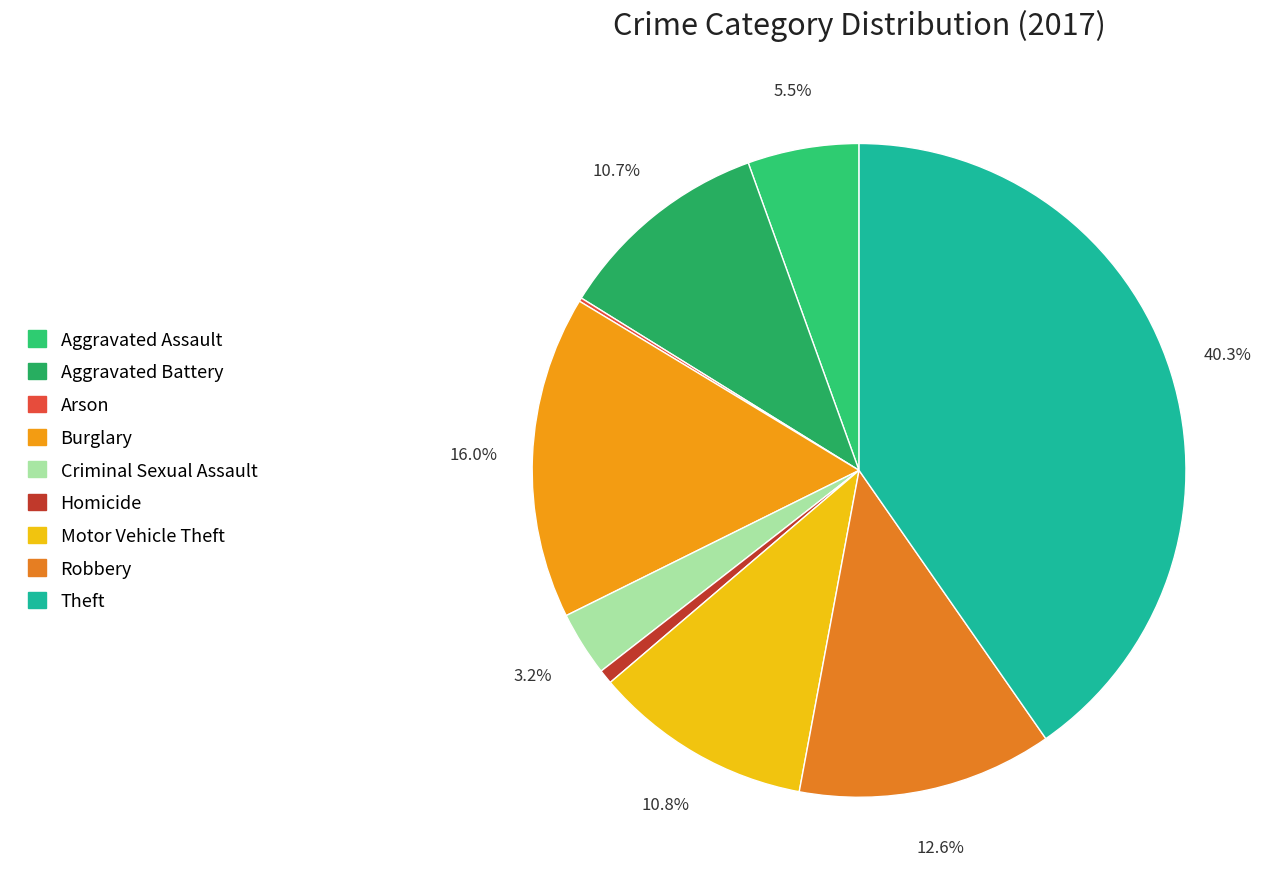

What is the largest slice in the pie chart?

Theft